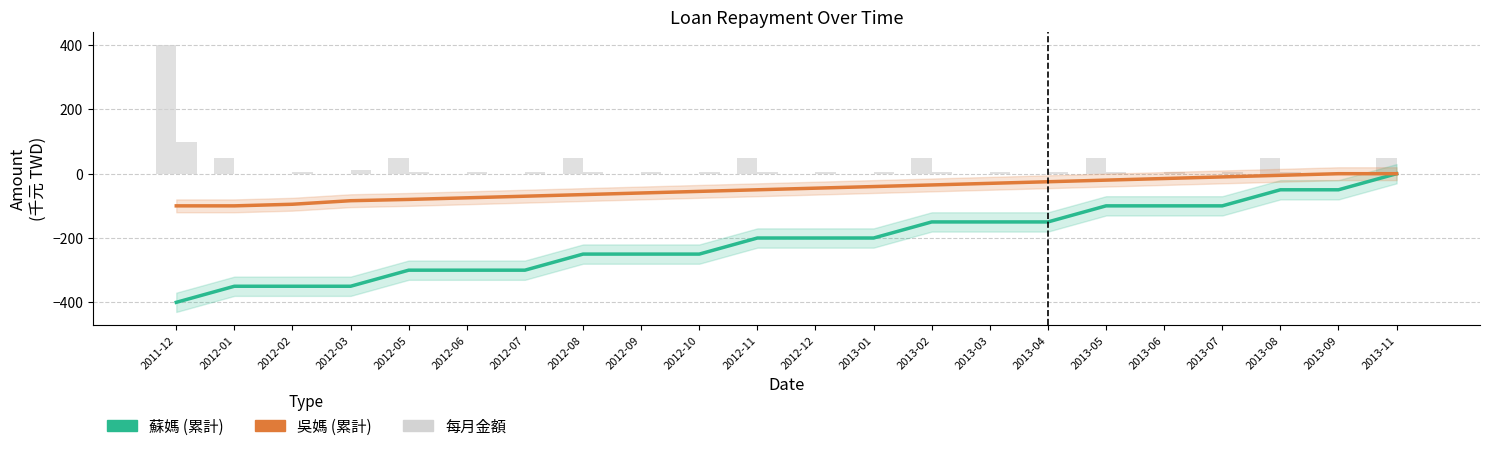

How many bars are there in total?

44